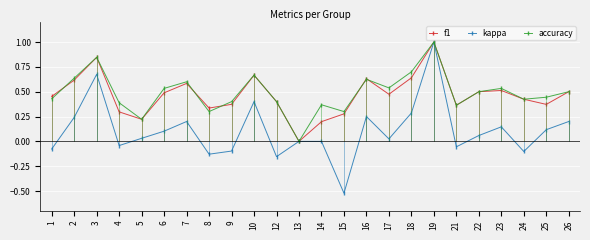

At which category does kappa reach its first local peak?

3